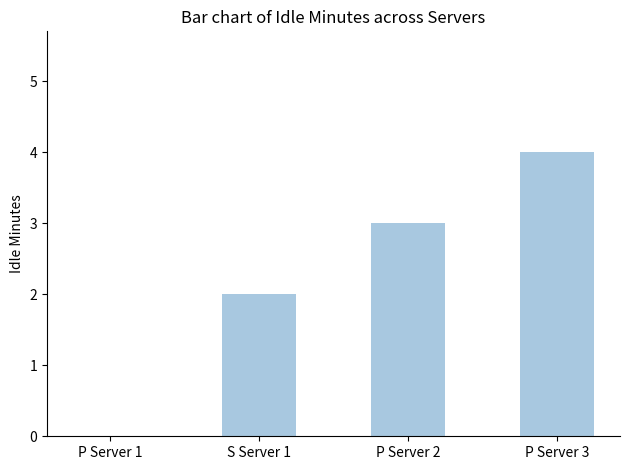

At which category does the chart reach its peak across all series?

P Server 3